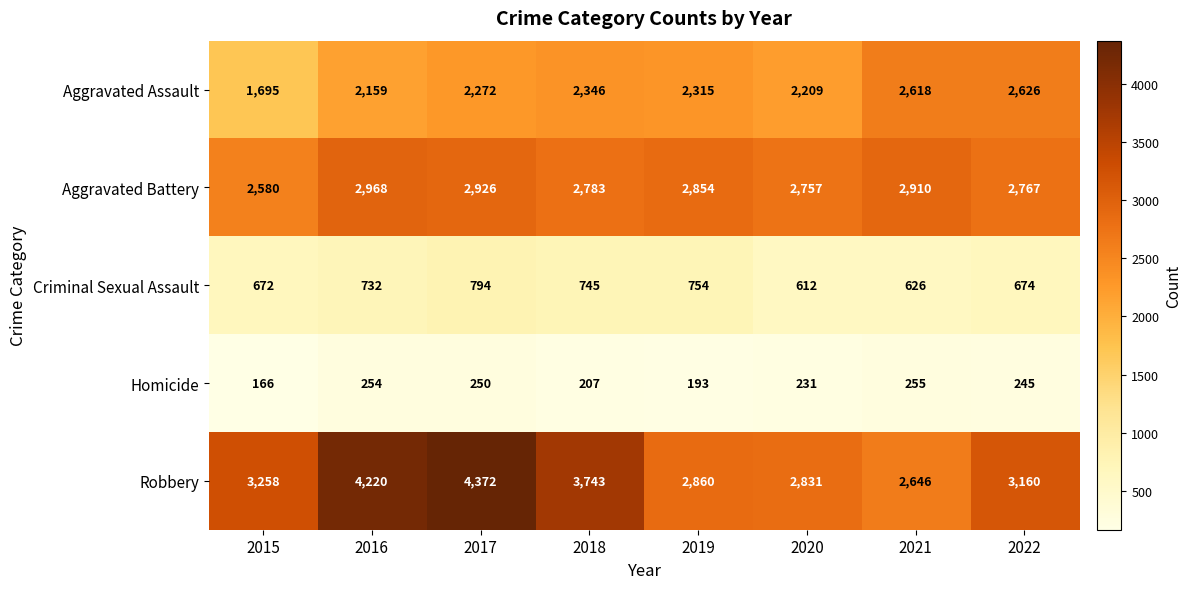

What is the difference between the Aggravated Battery values at 2021 and 2022?

143